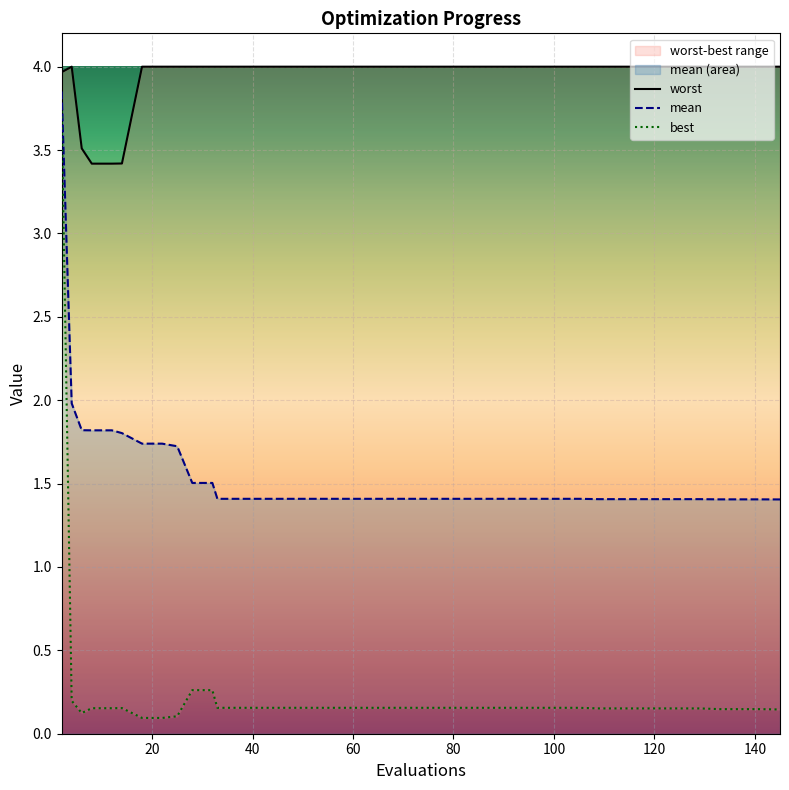

What is the minimum value for mean?

1.4